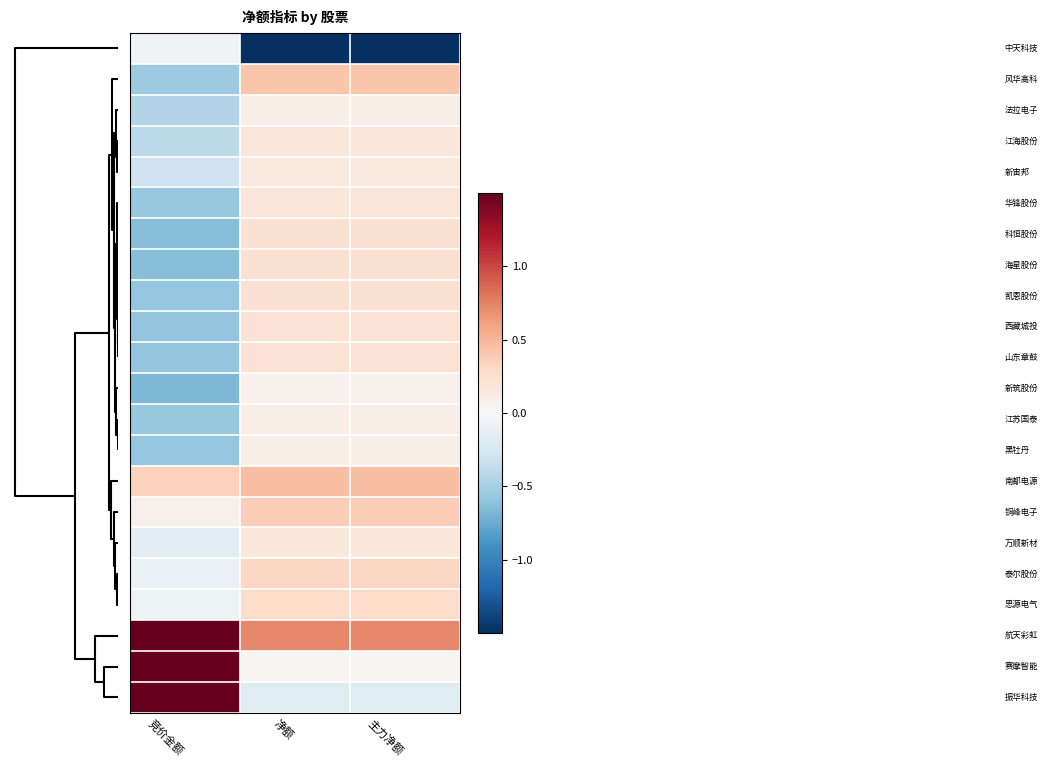

At how many categories does at least one series exceed 2?

1